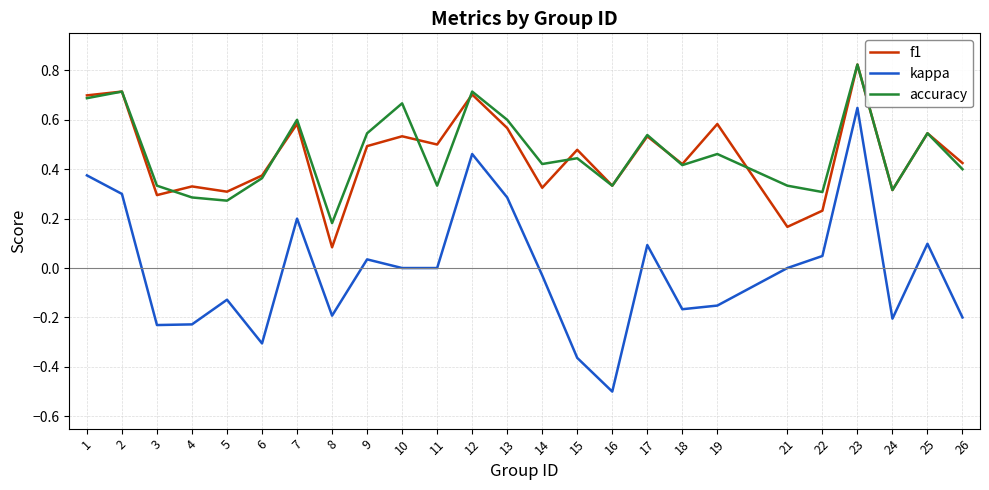

Between 1 and 15, which series saw the biggest shift?

kappa